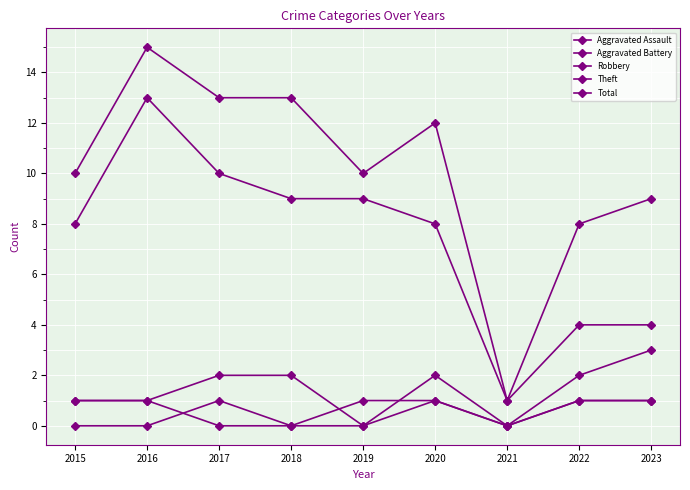

Count the number of data series in this chart.

5